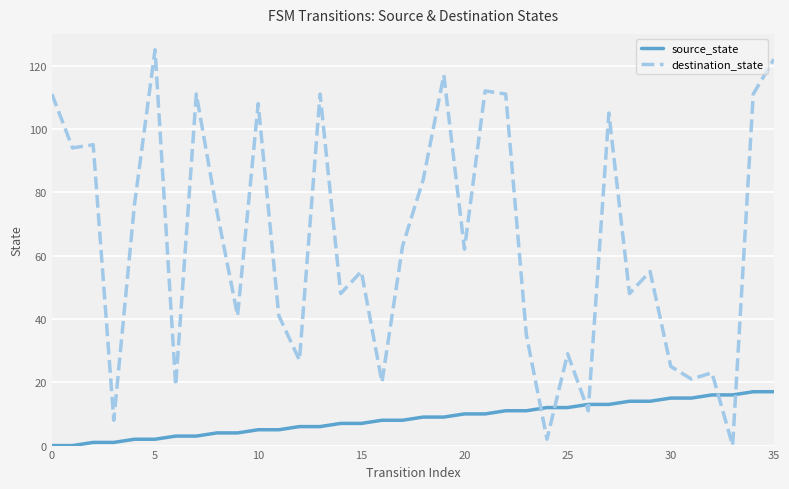

Which series ends up on top after the final intersection of destination_state and source_state?

destination_state